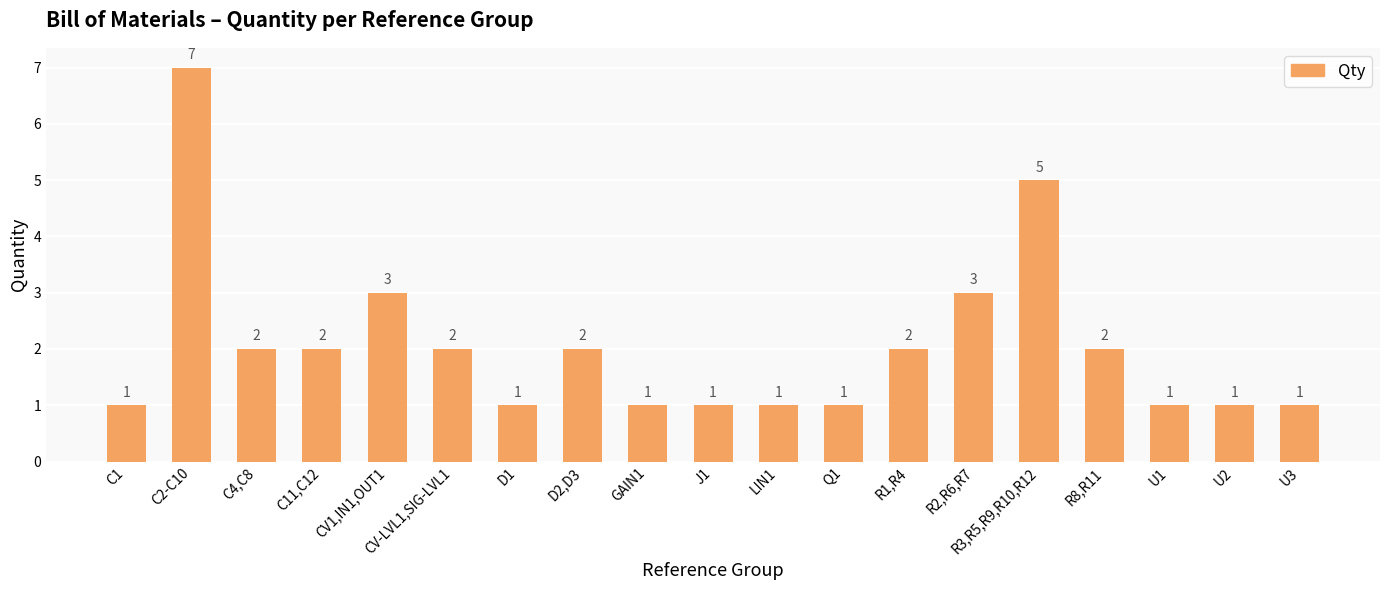

Reading left to right, transcribe all the data shown in this chart.

1	7	2	2	3	2	1	2	1	1	1	1	2	3	5	2	1	1	1